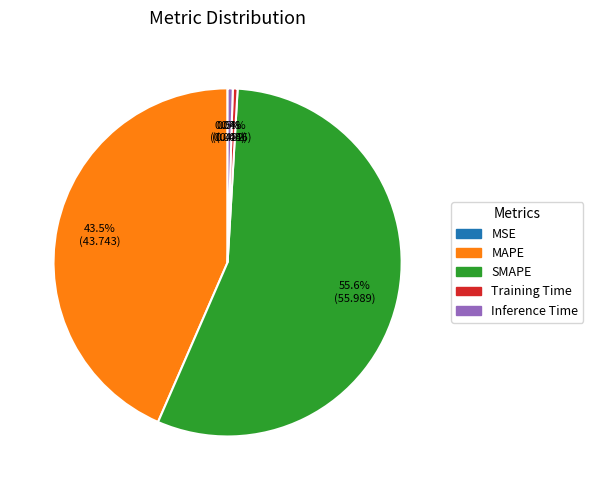

Do Training Time and SMAPE together represent more than half of the pie?

Yes